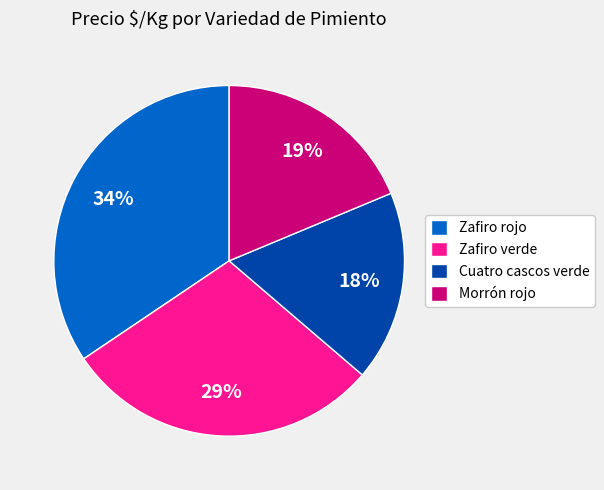

True or false: Zafiro verde accounts for 29% of the total.

True